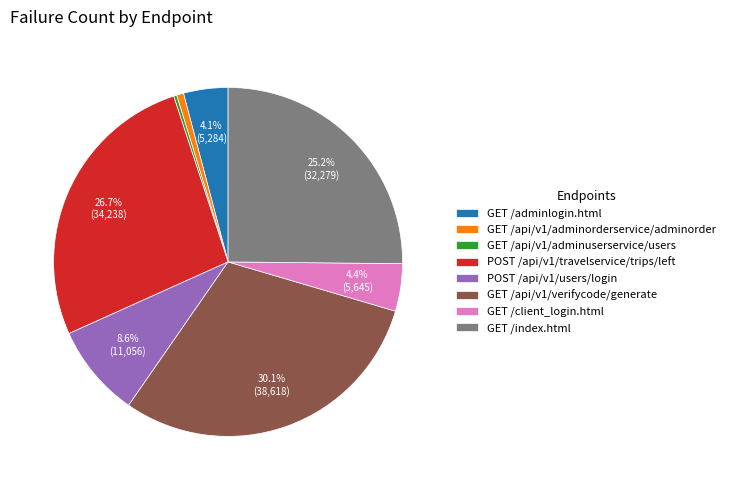

Is there any slice that represents more than half of the pie?

No